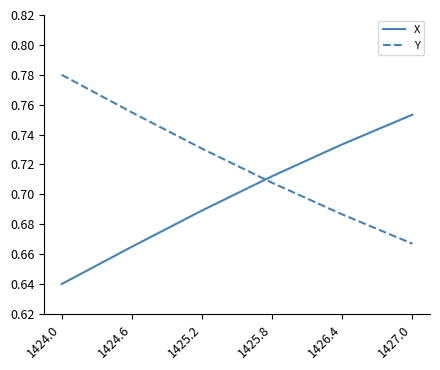

How many lines are shown in the chart?

2